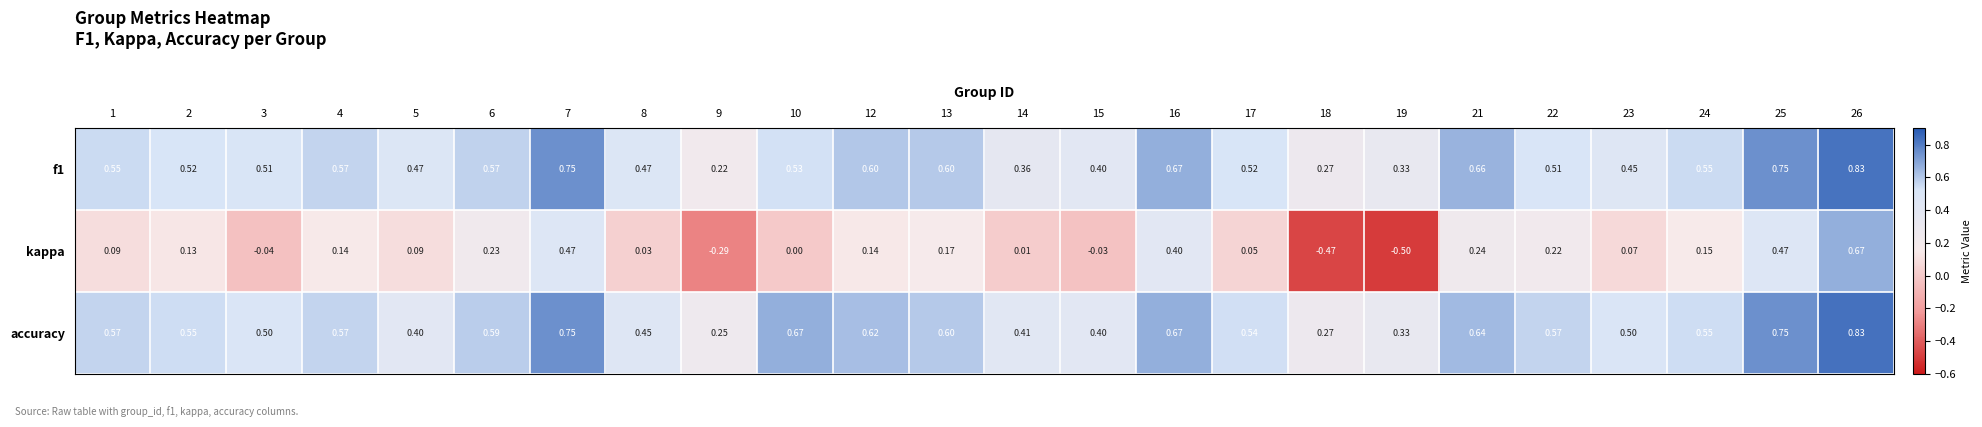

Which series changed the most between 8 and 18?

kappa